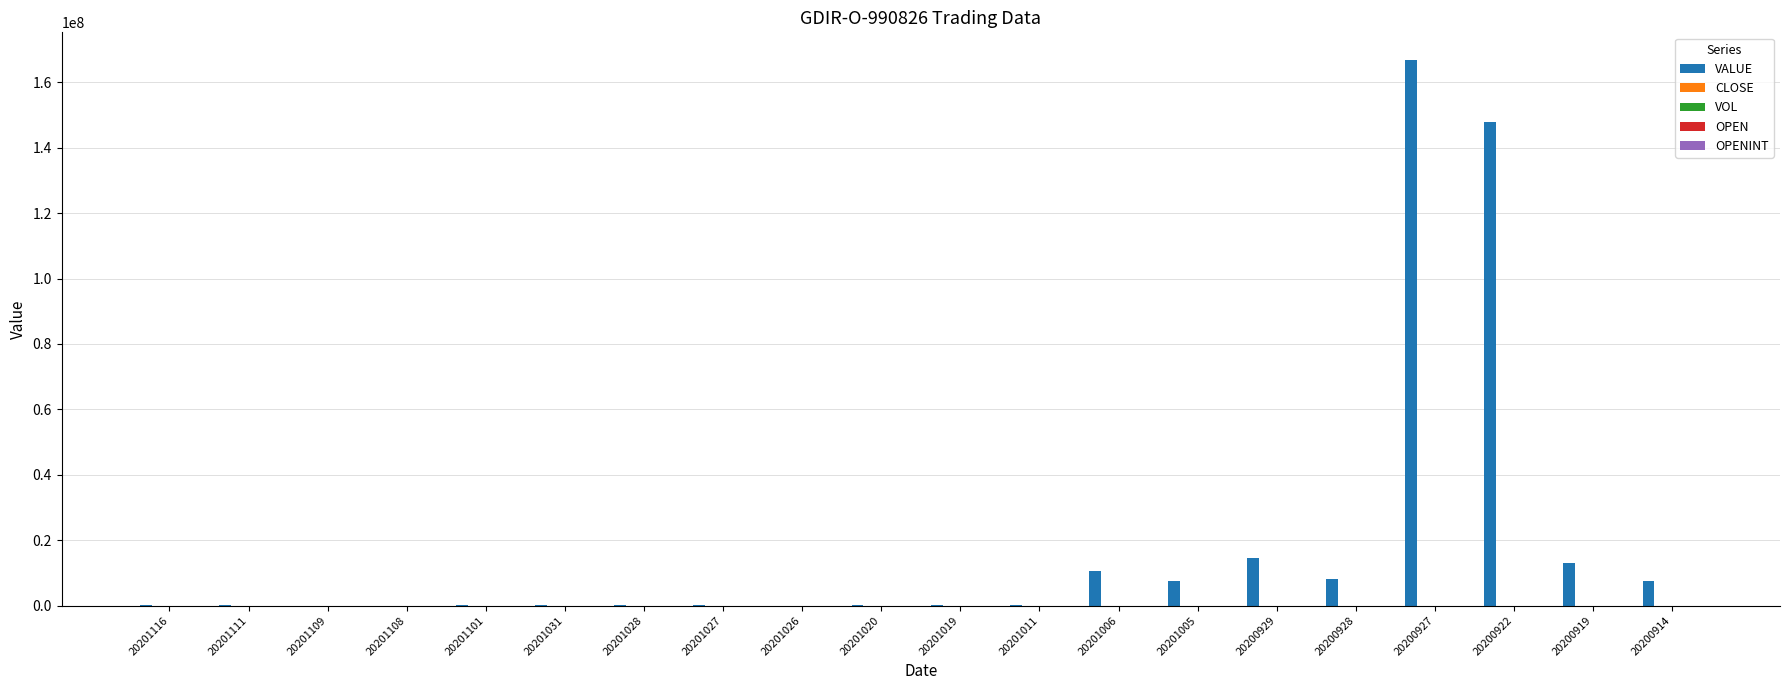

How many series are shown in this chart?

5